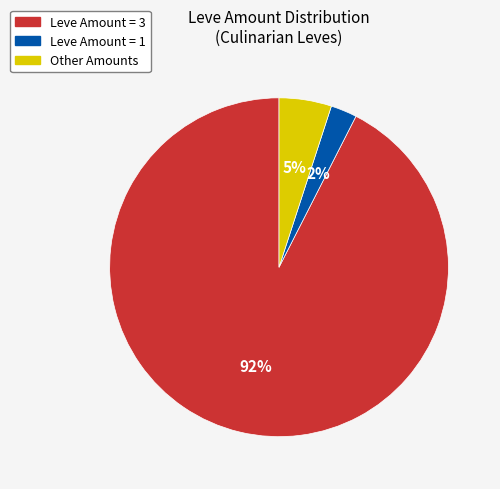

Count the number of slices in the pie.

3